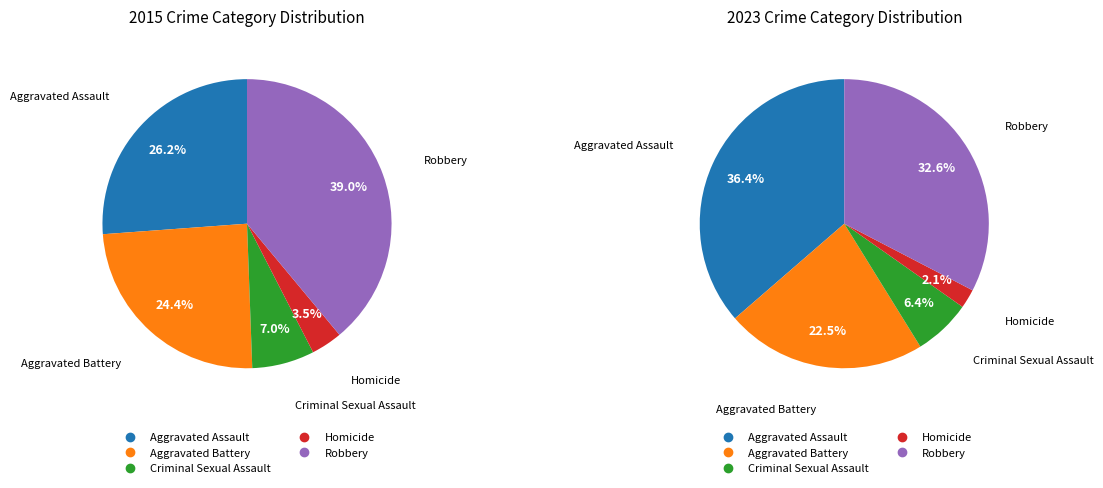

True or false: Robbery accounts for 31% of the total.

False